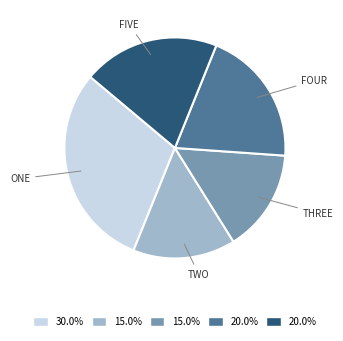

Is there any slice that represents more than half of the pie?

No